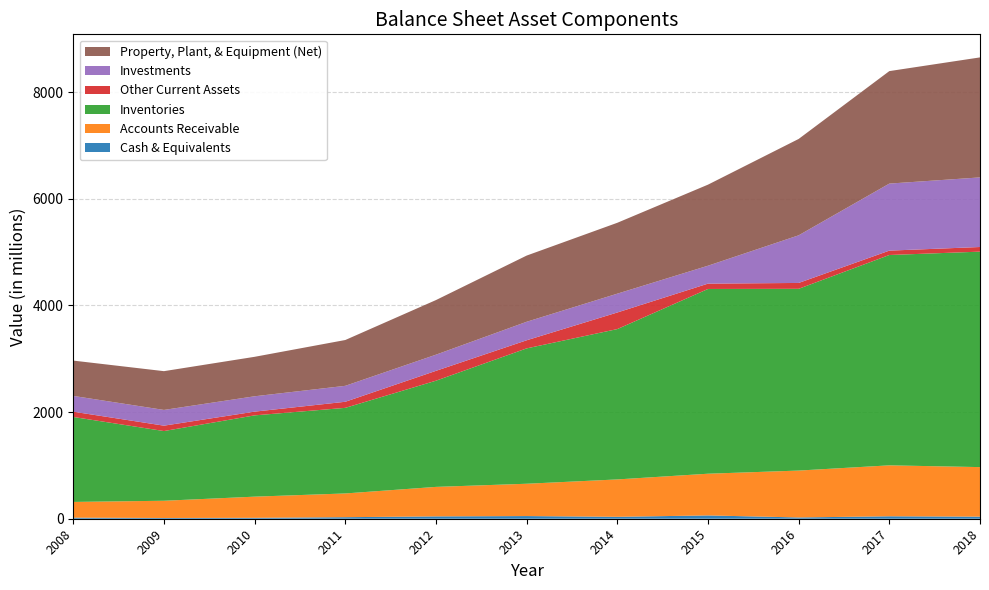

What is the spread (max minus min) of values at 2016?

3384